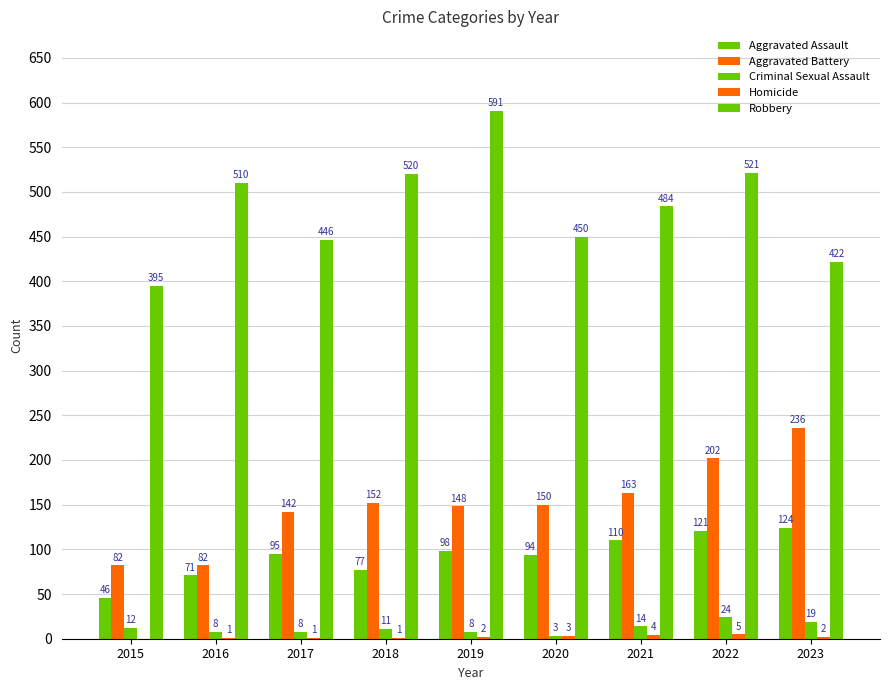

Which series has the largest total across all categories?

Robbery